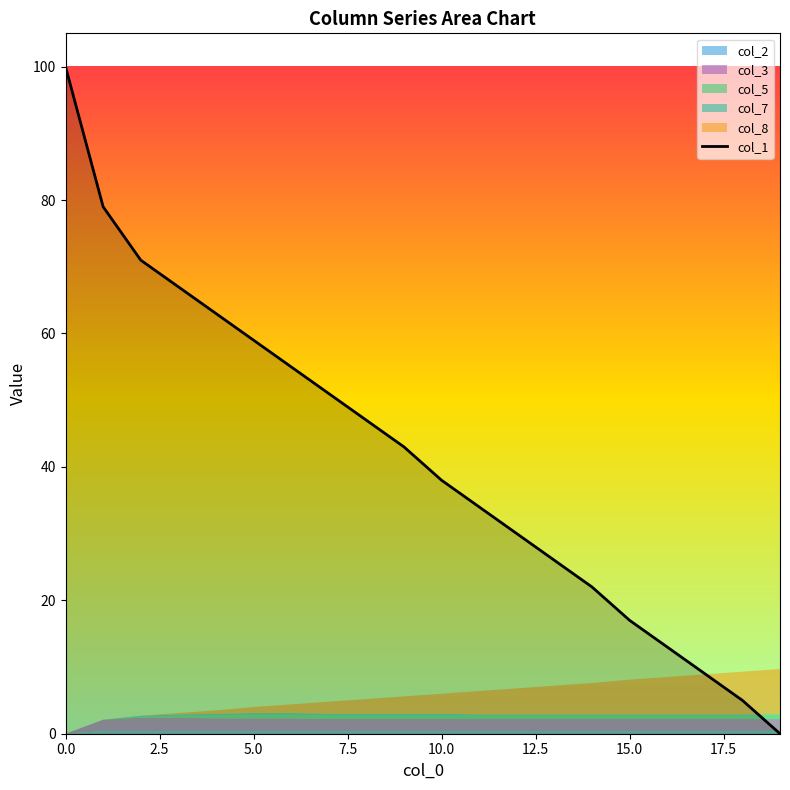

What is the label of the 17th point from the left?

16